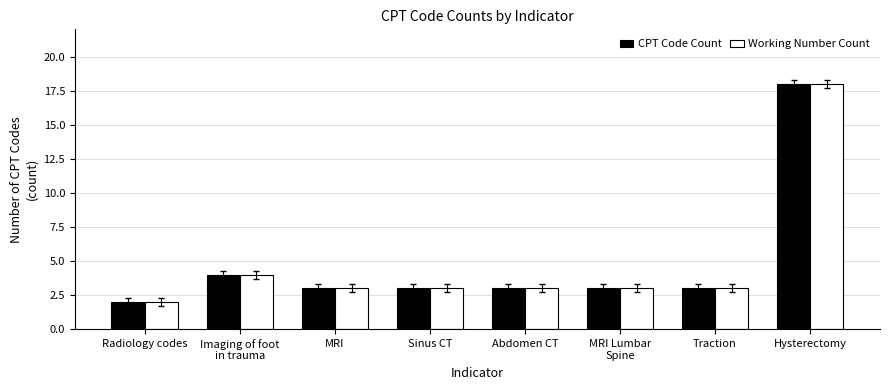

What is the average value of the Working Number Count series?

5